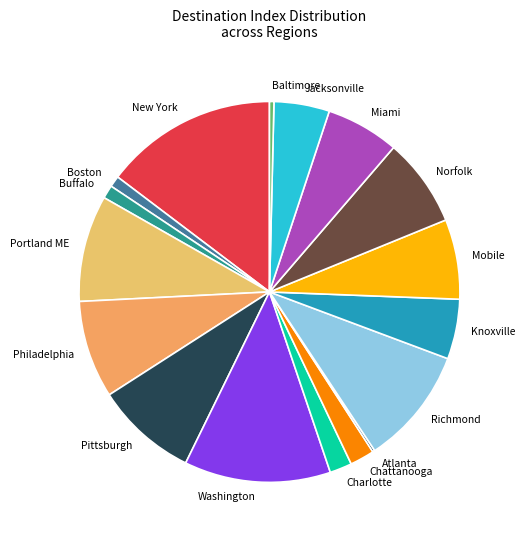

Is there a majority slice in this chart?

No